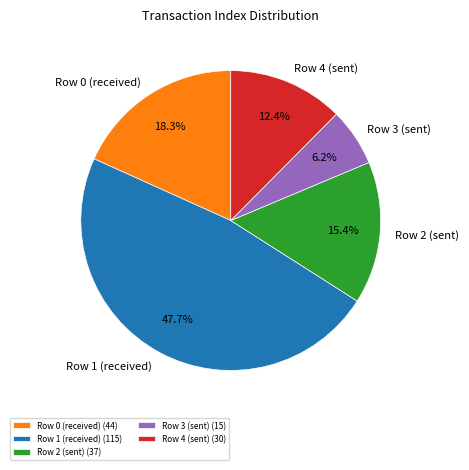

What is the ratio of the value at Row 3 (sent) to the value at Row 1 (received)?

0.1